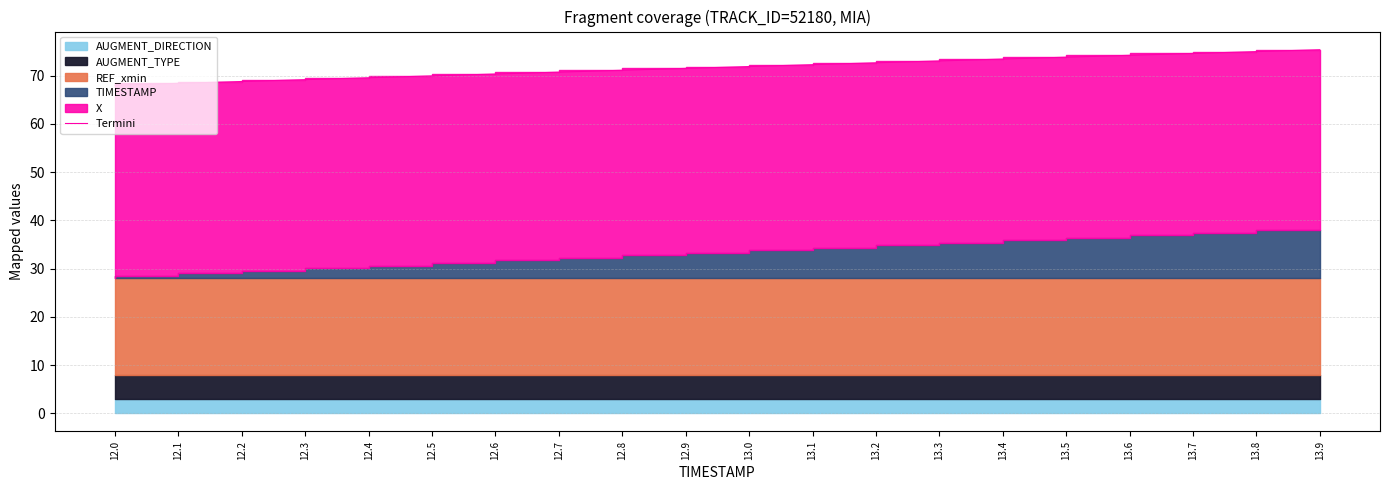

True or false: the data shows 24.5 at 12.2.

False